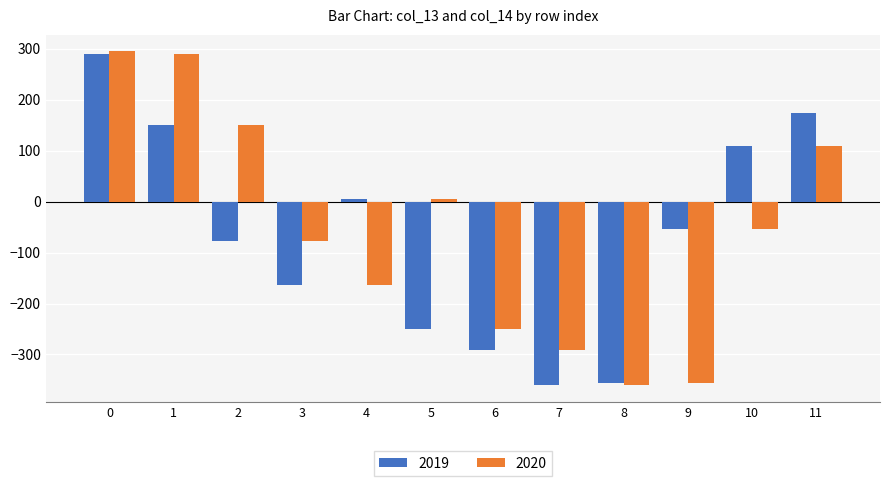

What is the value of the 2020 bar at the 3rd from the left?

151.0